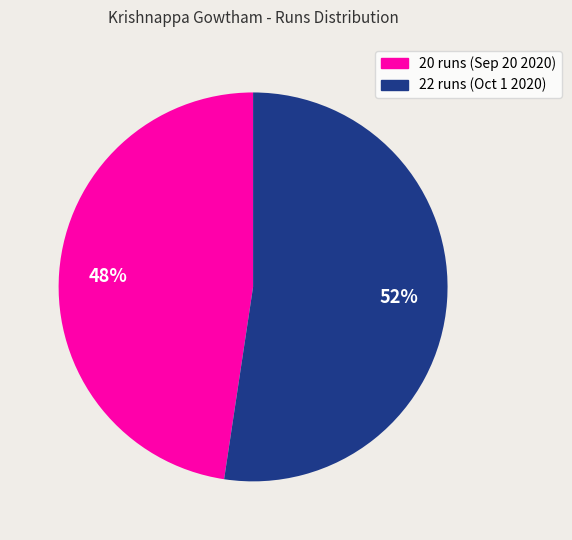

Which slice is the smallest?

20 runs (Sep 20 2020)